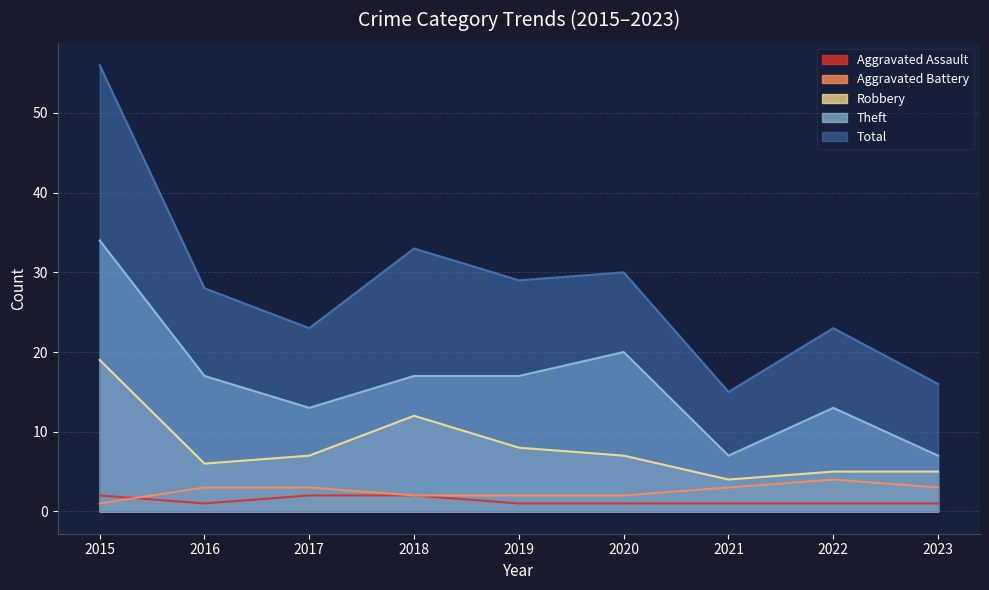

Reading left to right, transcribe all the data shown in this chart.

Aggravated Assault: 2015=2	2016=1	2017=2	2018=2	2019=1	2020=1	2021=1	2022=1	2023=1
Aggravated Battery: 2015=1	2016=3	2017=3	2018=2	2019=2	2020=2	2021=3	2022=4	2023=3
Robbery: 2015=19	2016=6	2017=7	2018=12	2019=8	2020=7	2021=4	2022=5	2023=5
Theft: 2015=34	2016=17	2017=13	2018=17	2019=17	2020=20	2021=7	2022=13	2023=7
Total: 2015=56	2016=28	2017=23	2018=33	2019=29	2020=30	2021=15	2022=23	2023=16